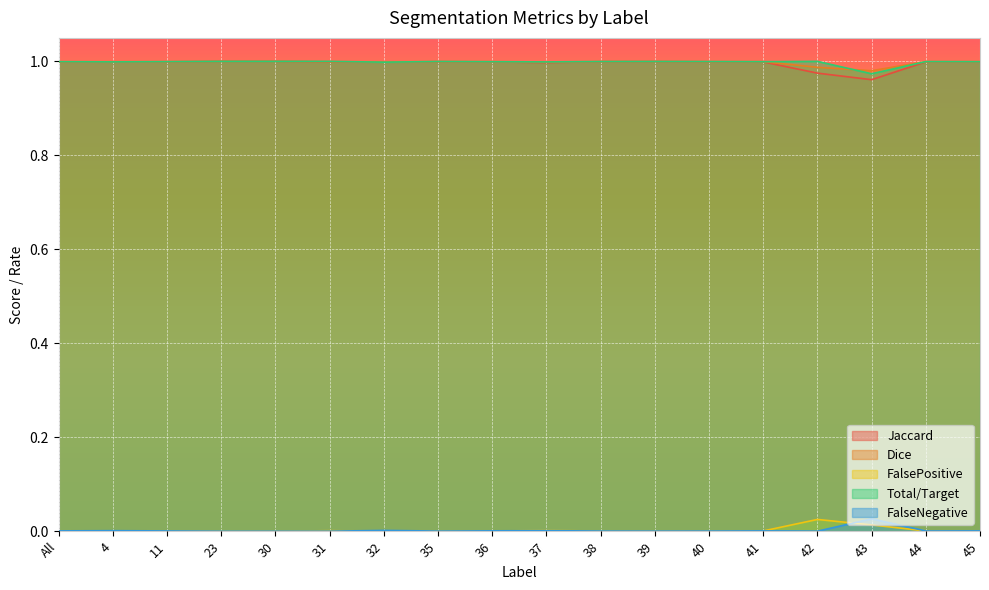

At which label does Jaccard reach its minimum?

43